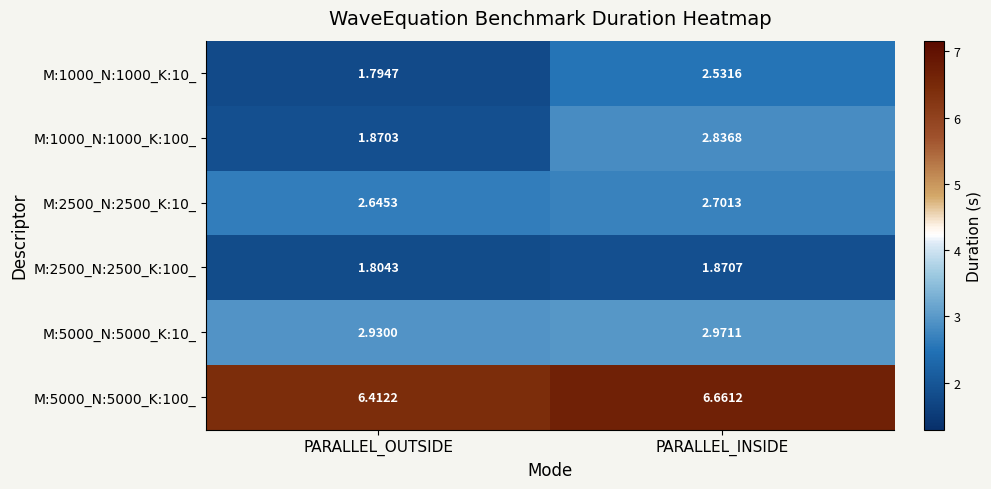

List the series in order of their peak value, lowest first.

M:2500_N:2500_K:100_, M:1000_N:1000_K:10_, M:2500_N:2500_K:10_, M:1000_N:1000_K:100_, M:5000_N:5000_K:10_, M:5000_N:5000_K:100_